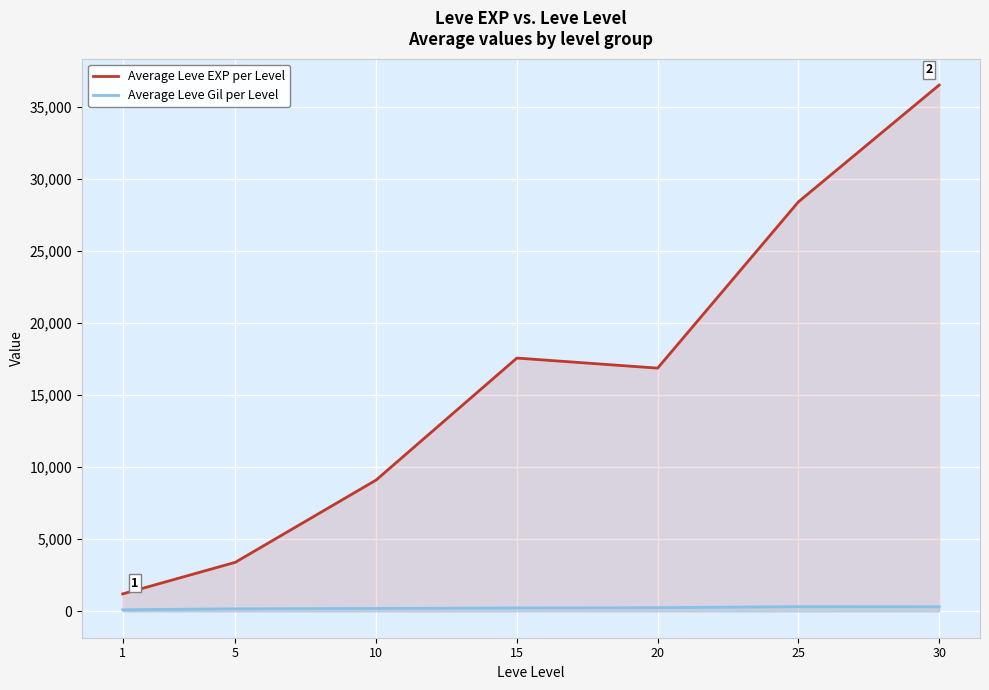

True or false: Average Leve EXP per Level and Average Leve Gil per Level intersect in this chart.

False